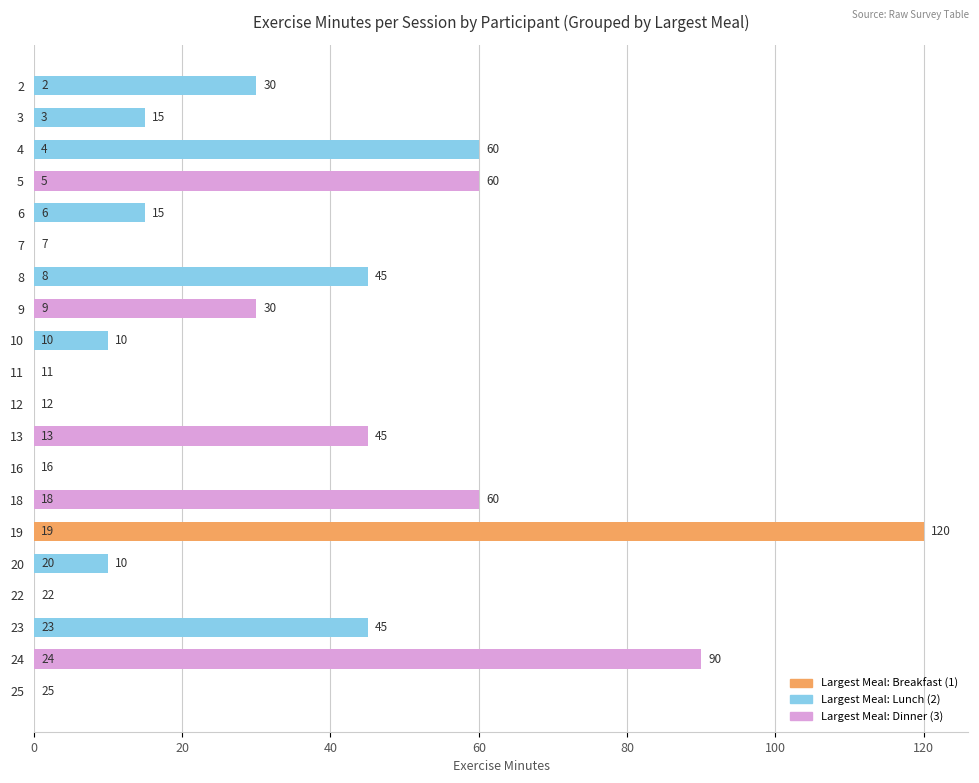

The chart shows a value of 128 at 18. True or false?

False